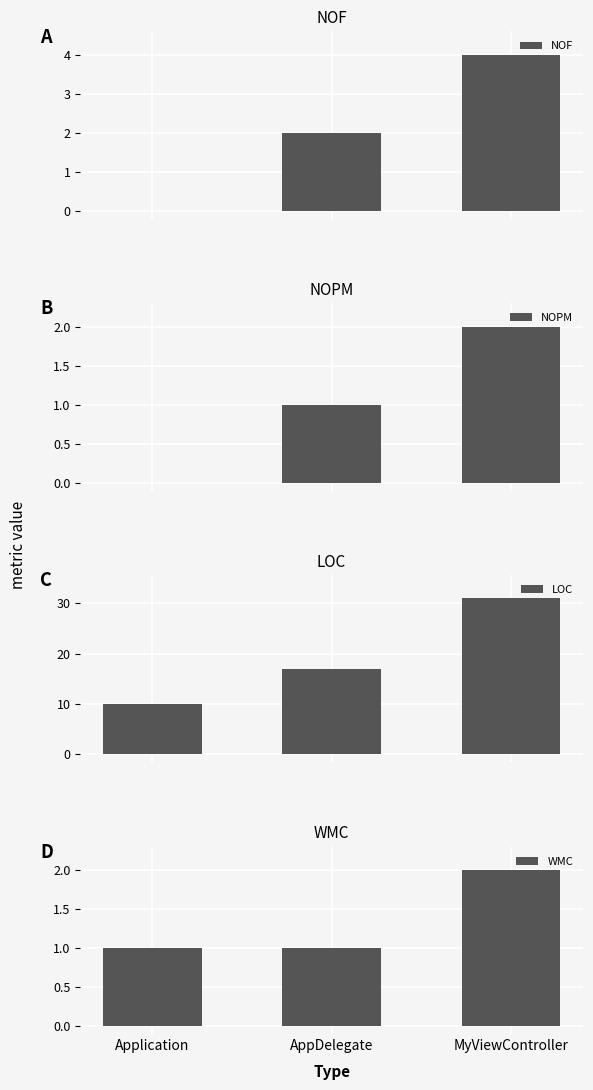

What are all the series names shown in the legend?

NOF, NOPM, LOC, WMC